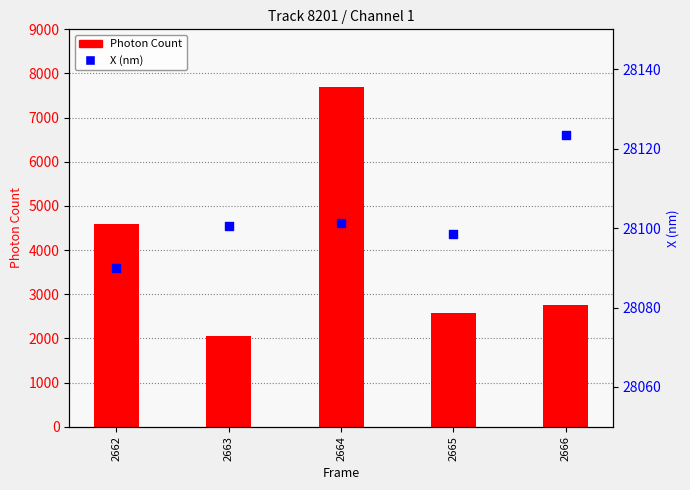

What is the total value across all series at 2665?

30663.5